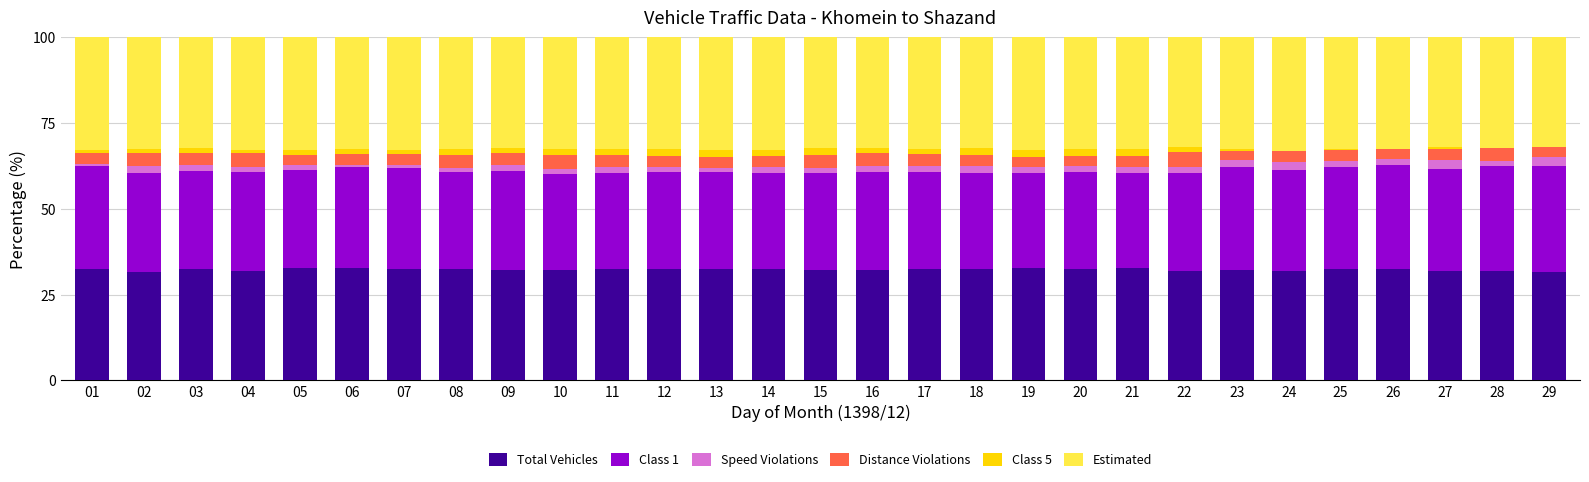

Is it true that Total Vehicles equals 32.3 at 03?

True